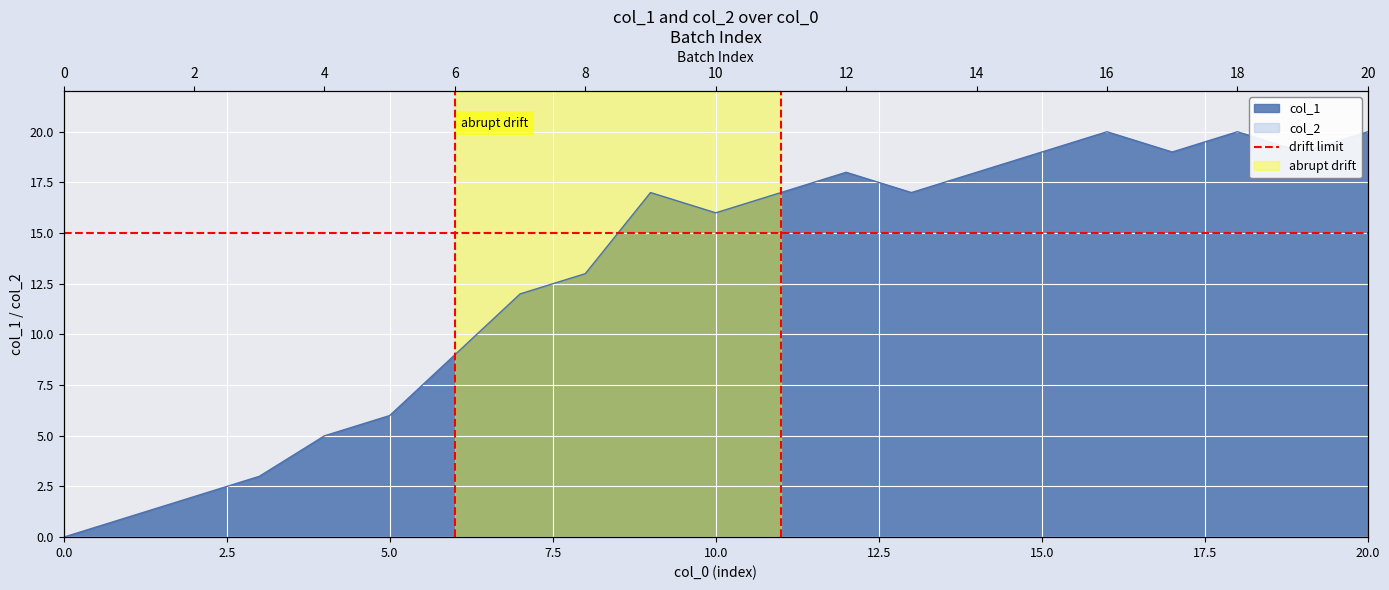

Count the number of data series in this chart.

1